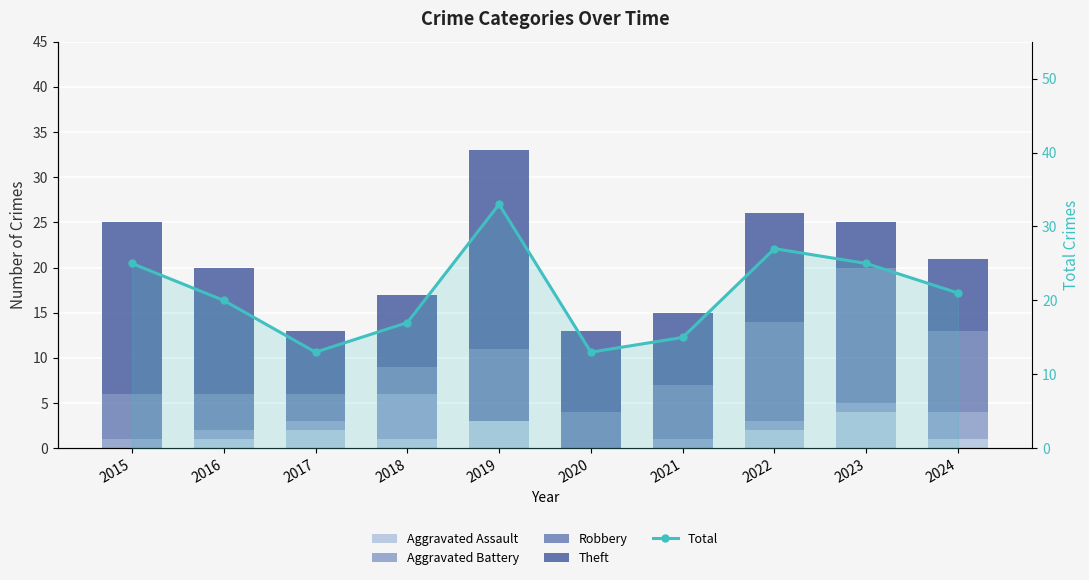

How many data points in Aggravated Battery are less than 1?

2